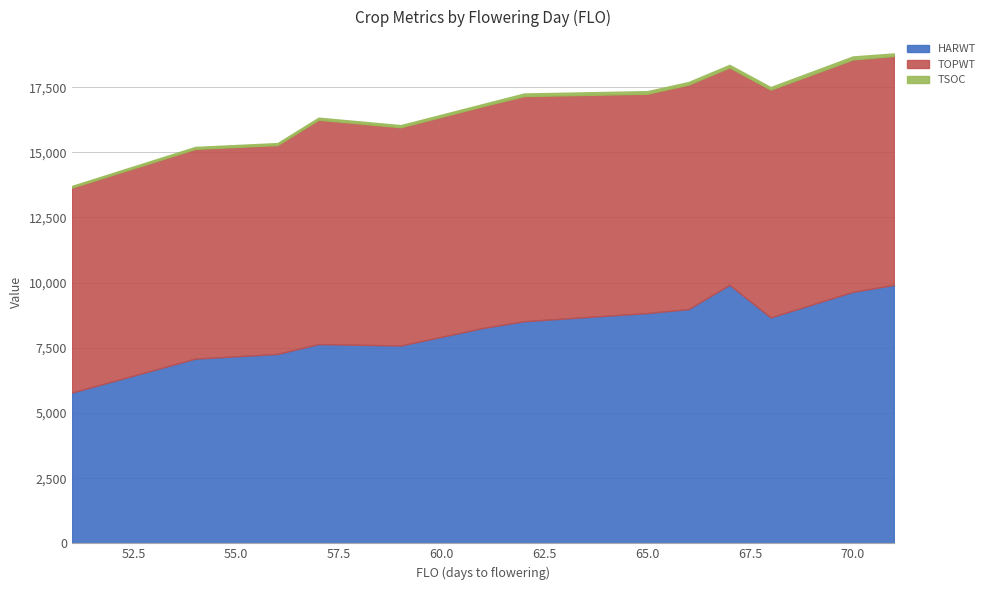

How many values in the TSOC series exceed 97?

6